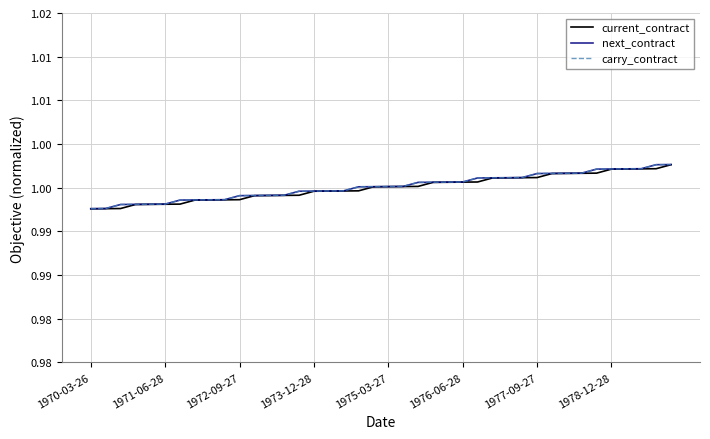

Does the chart have visible grid lines?

Yes